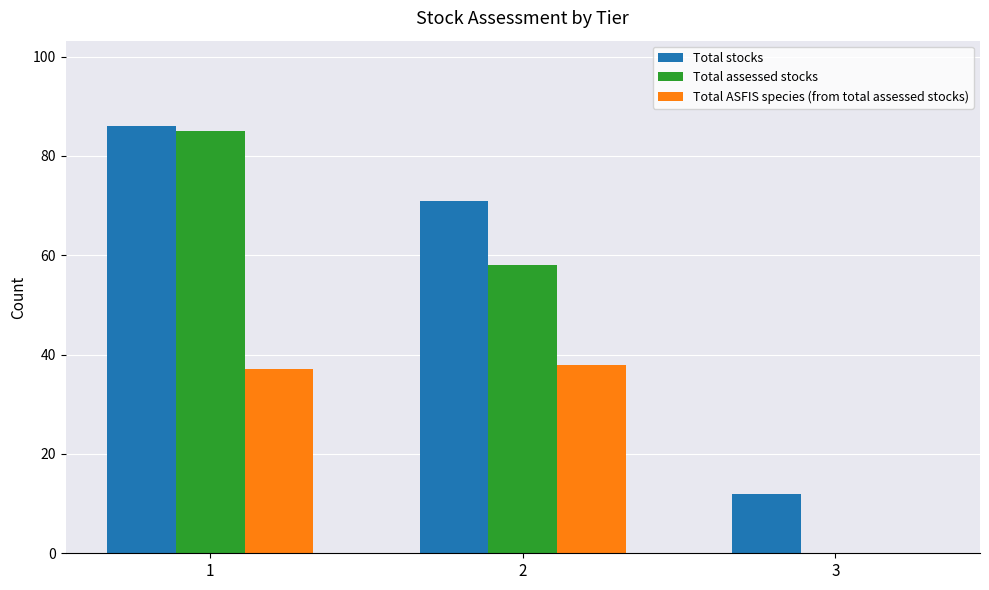

What is the sum of all Total stocks values?

169